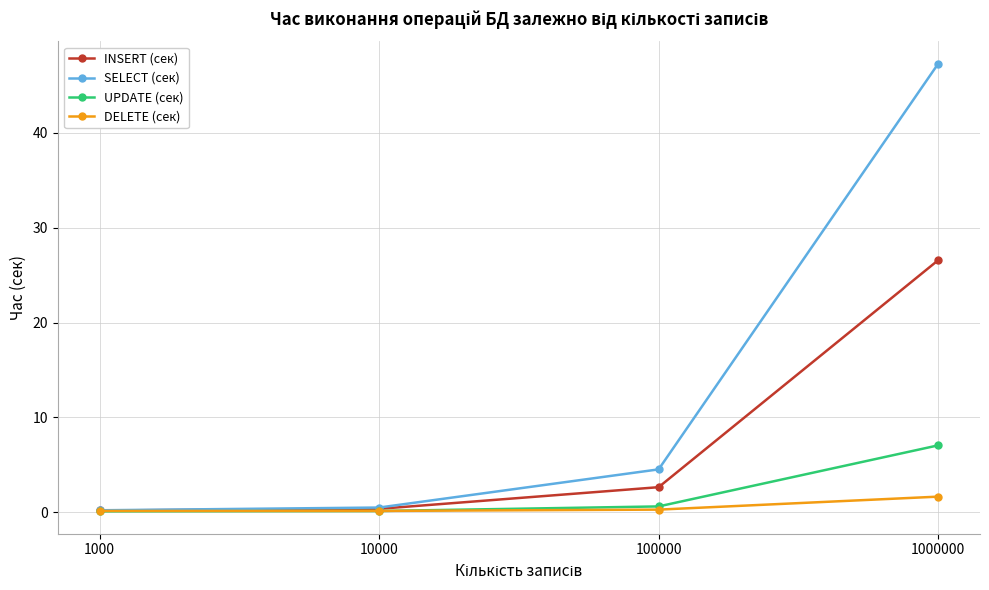

What value does the SELECT (сек) series have at 1000?

0.2